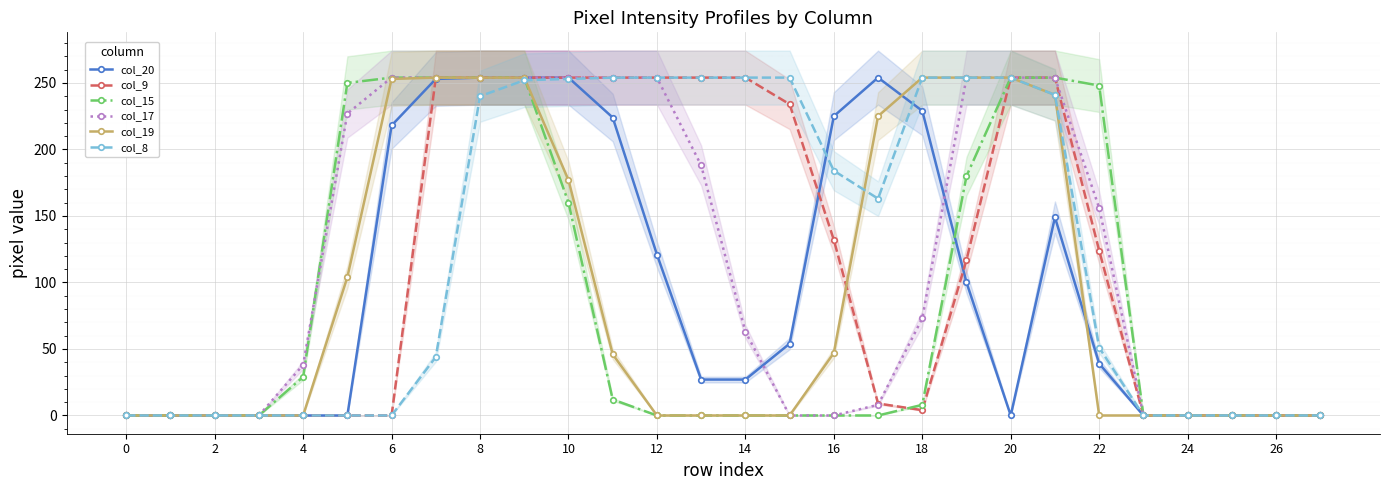

What is the maximum value for col_8?

254